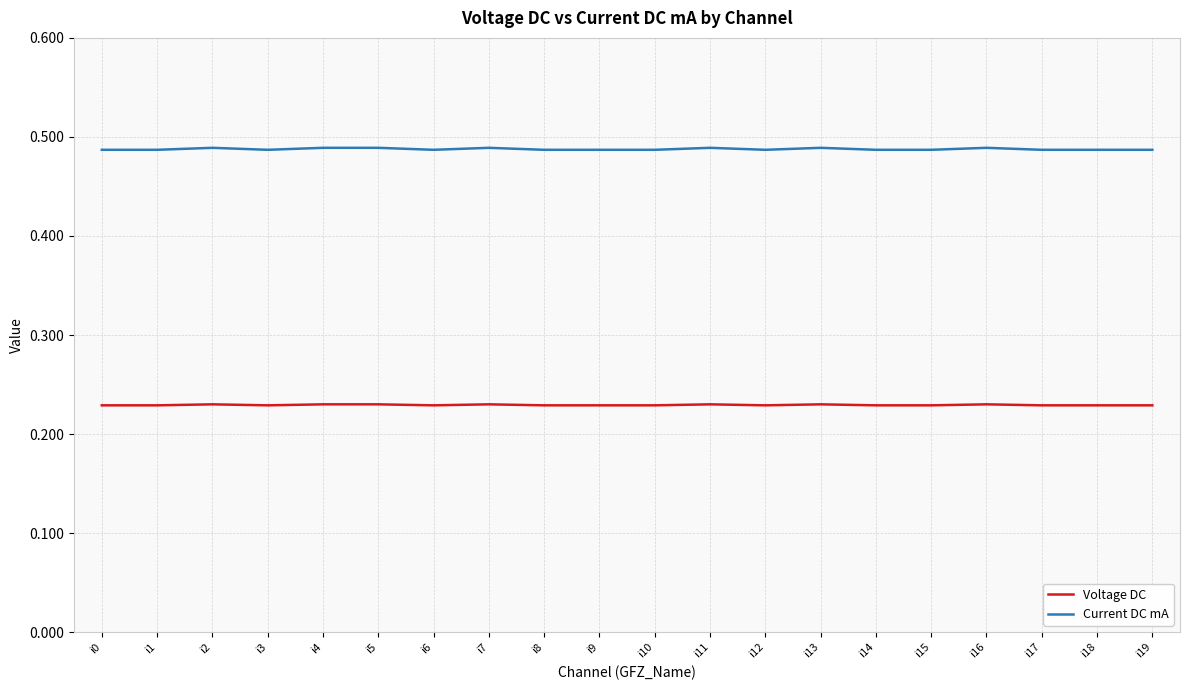

True or false: Current DC mA and Voltage DC intersect in this chart.

False